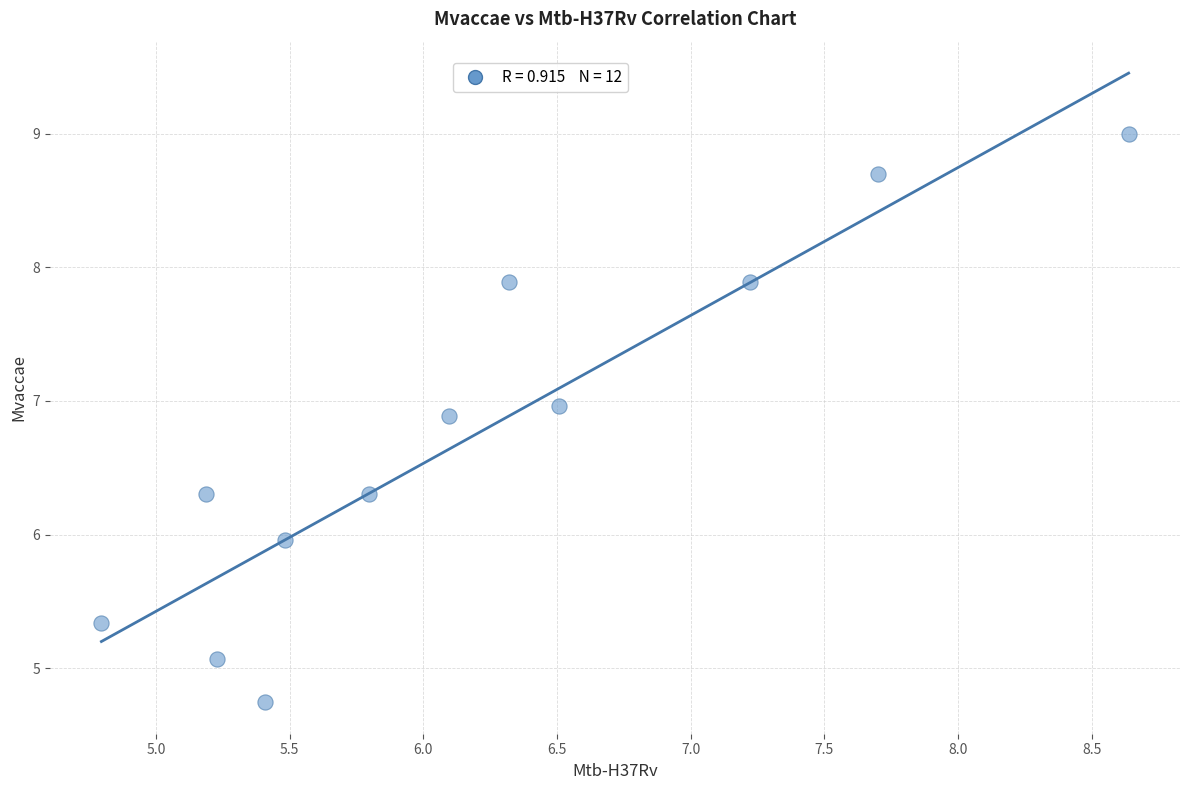

What is the range of Y values (max minus min)?

4.3